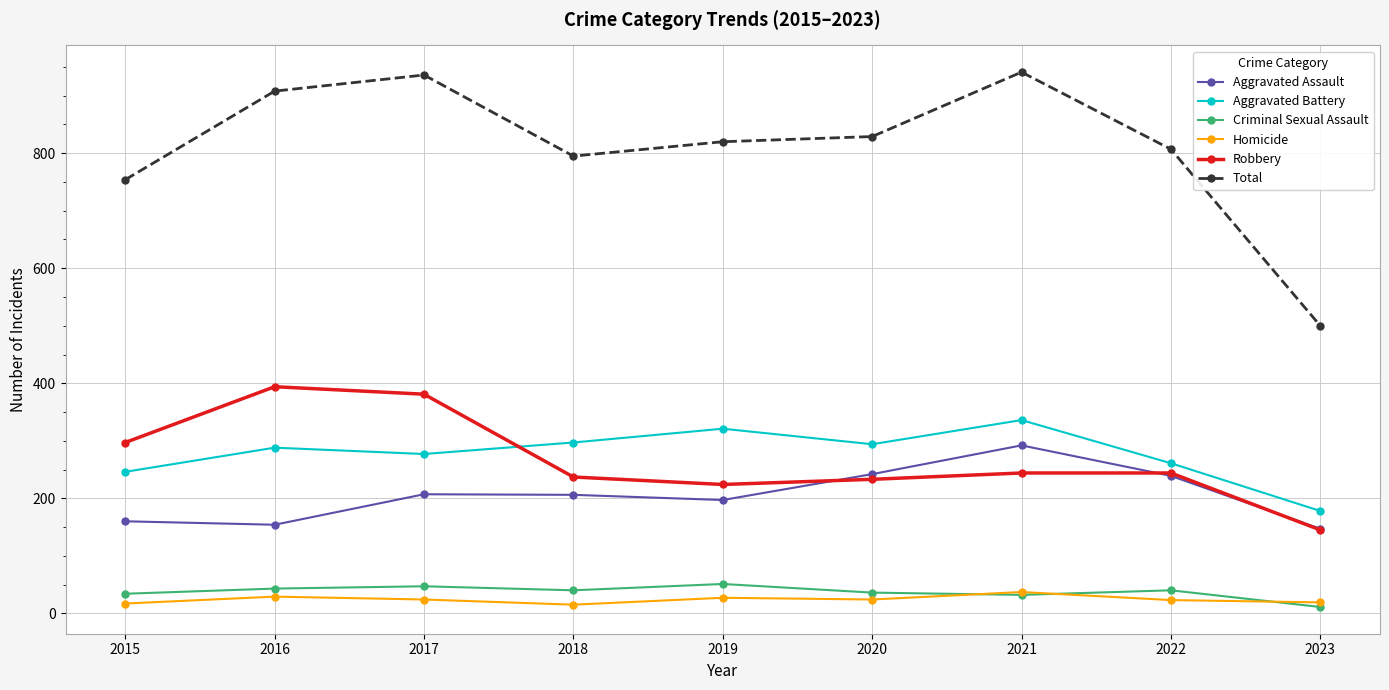

The value of Aggravated Assault at 2020 is 64. True or false?

False